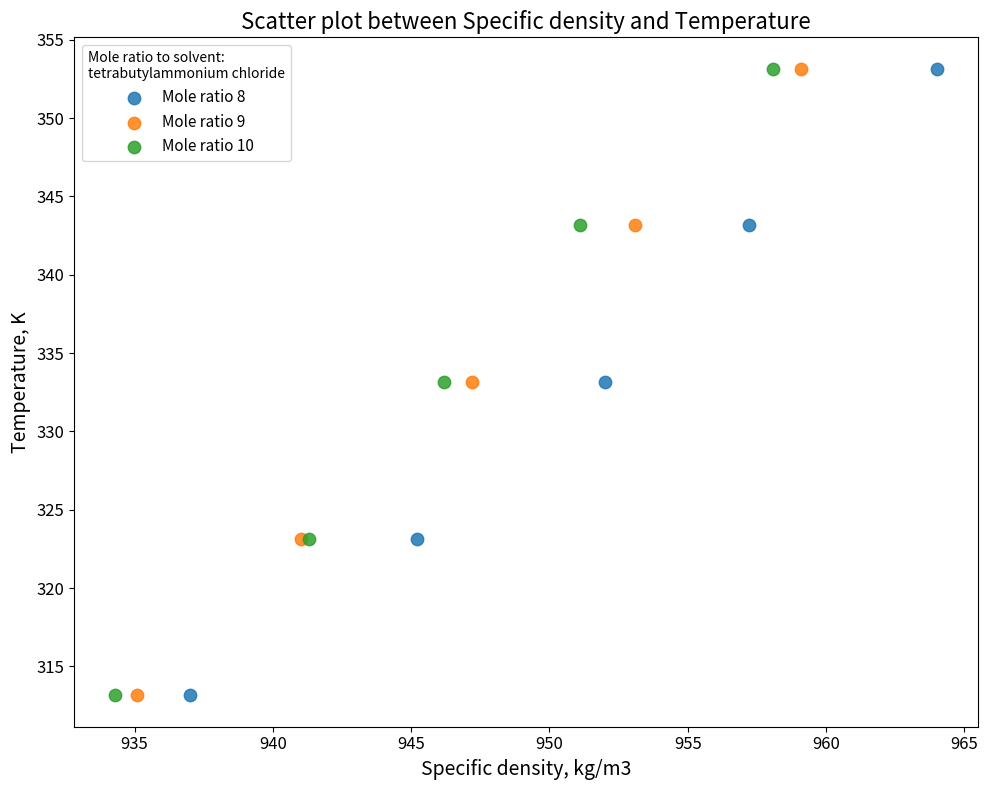

What are all the series names shown in the legend?

Mole ratio 8, Mole ratio 9, Mole ratio 10